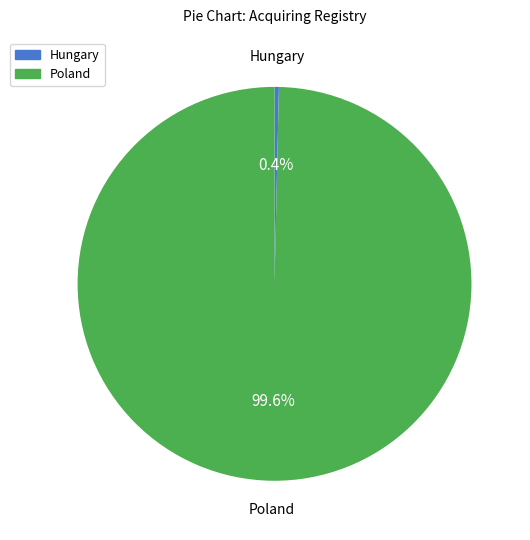

How many slices are in this pie chart?

2